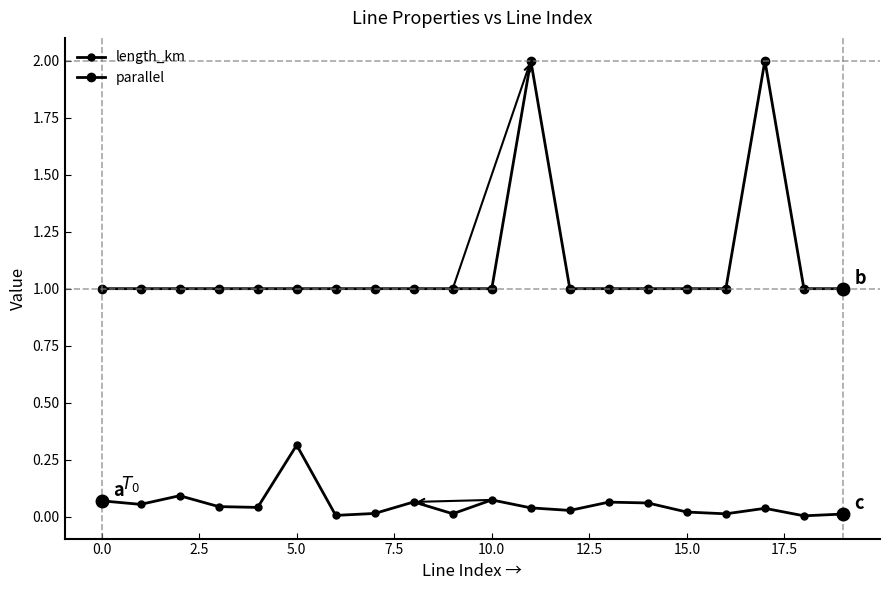

Is this an area chart (filled region under the line)?

No